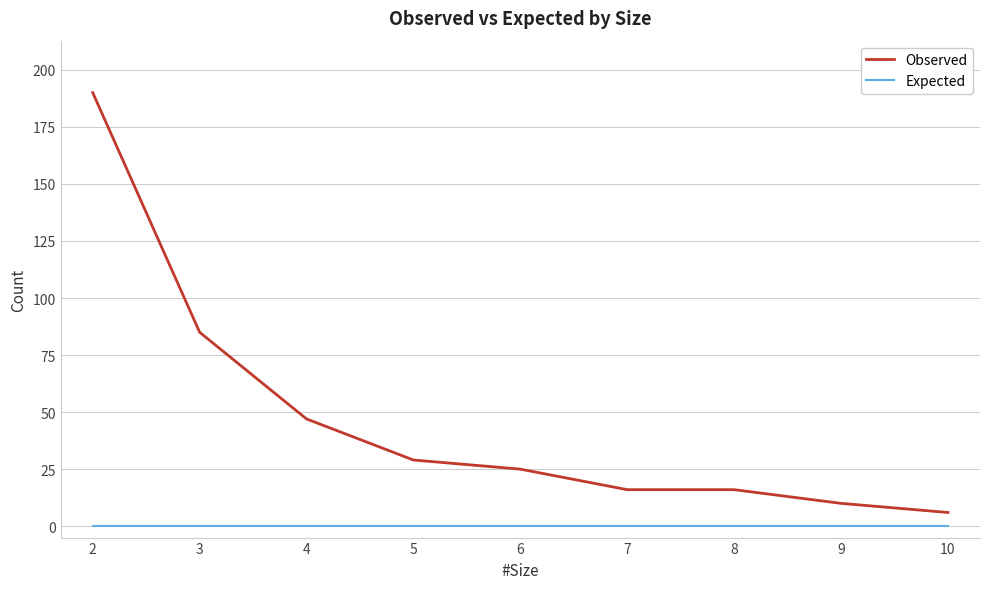

What is the greatest value displayed?

190